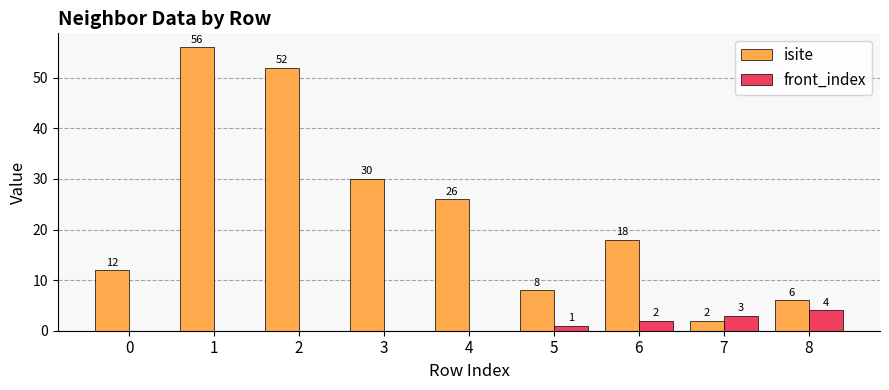

Where is isite nearest to the value 29?

3